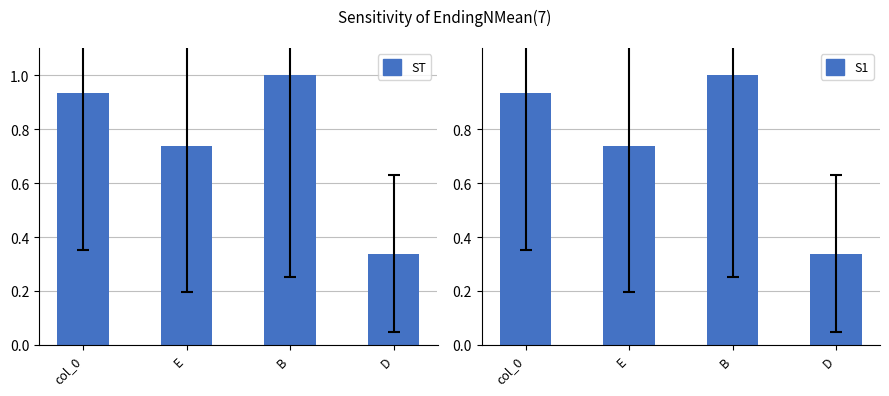

Between col_0 and E, which series saw the biggest shift?

ST